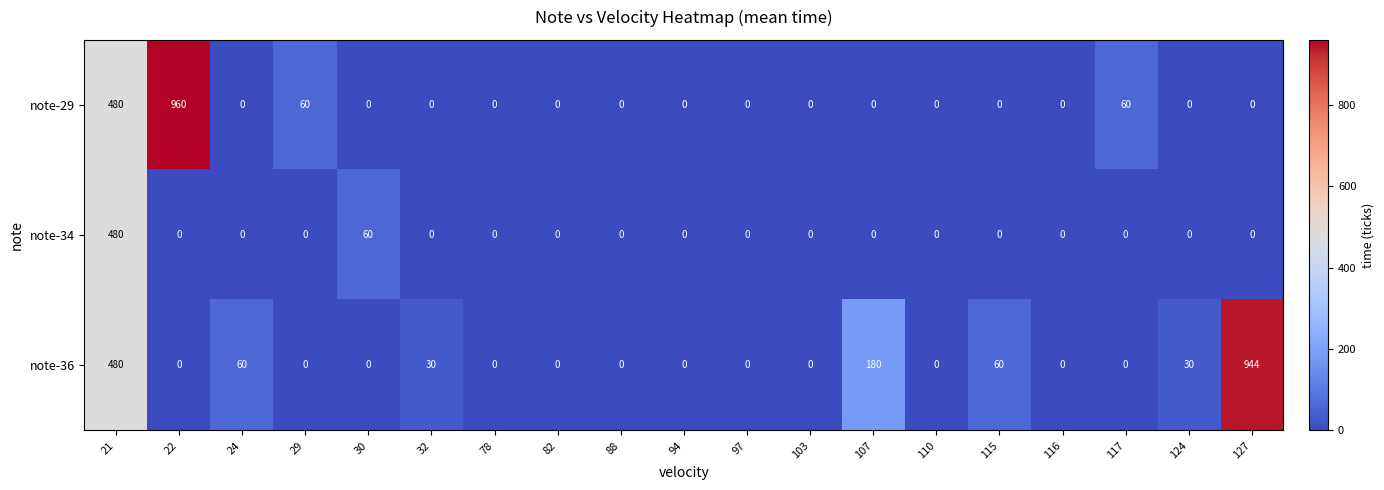

Rank the series by their average value, from highest to lowest.

note-36, note-29, note-34